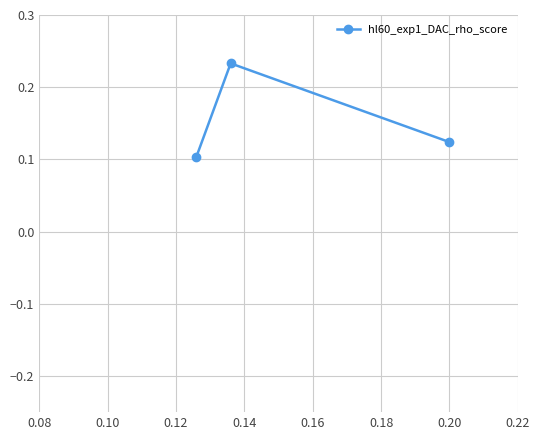

Count the values in the range 0 to 1.

3